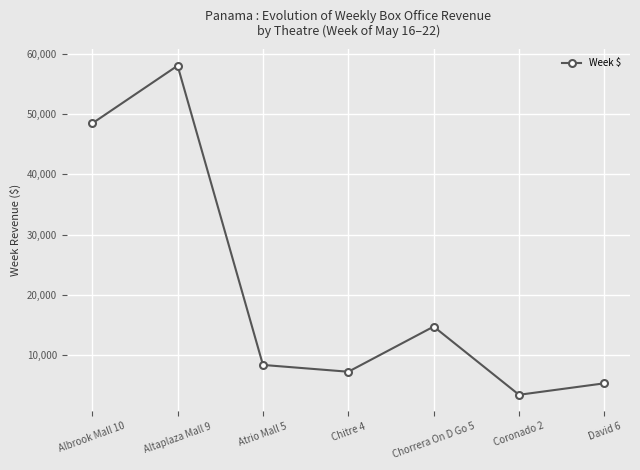

Which label corresponds to the smallest value in the chart?

Coronado 2